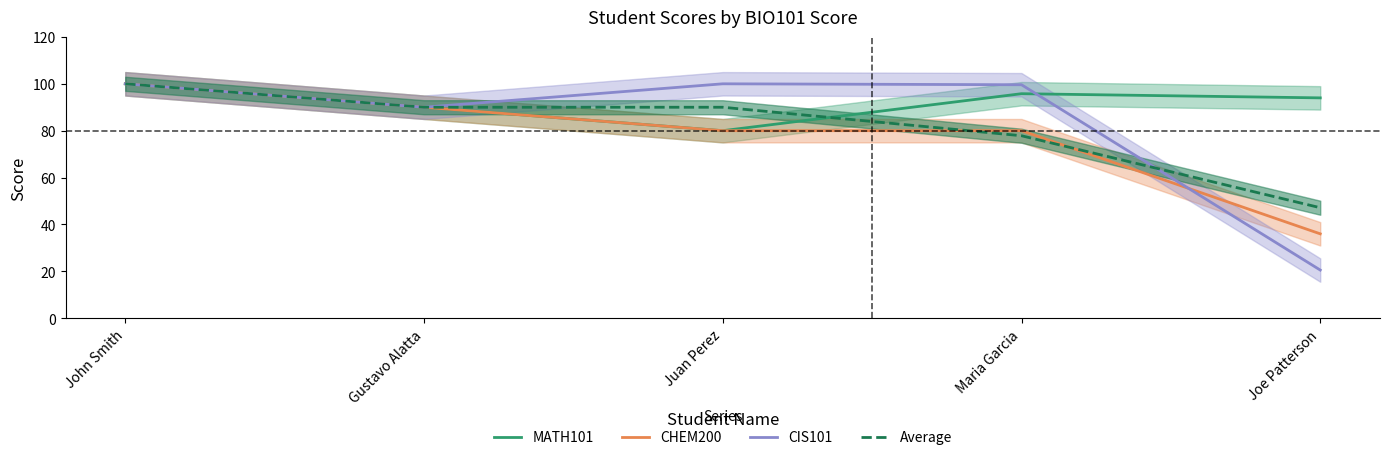

What position from the right is Gustavo Alatta?

4